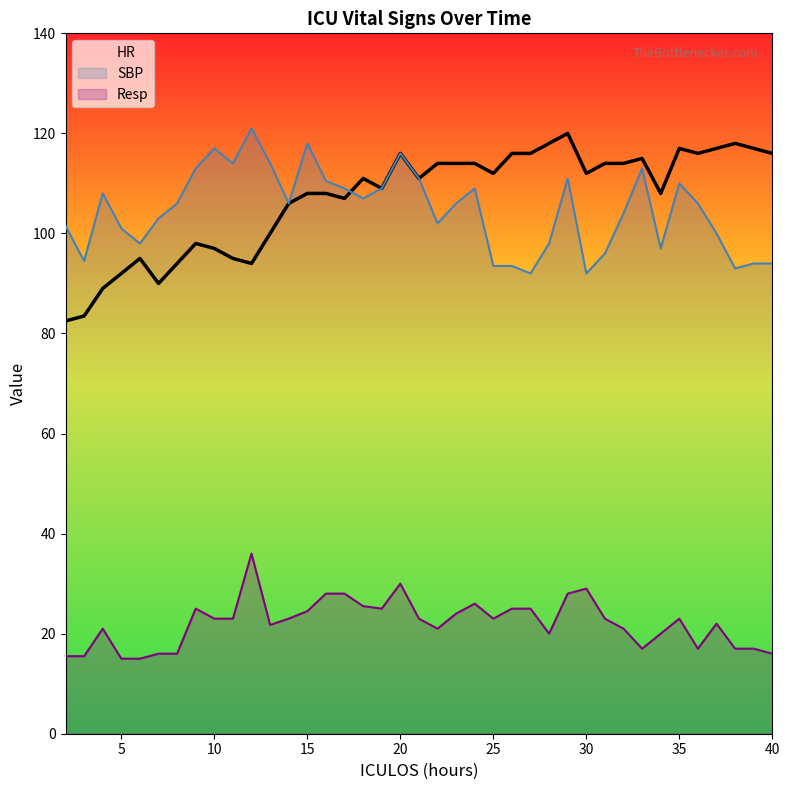

How many data points in SBP are above 106?

17